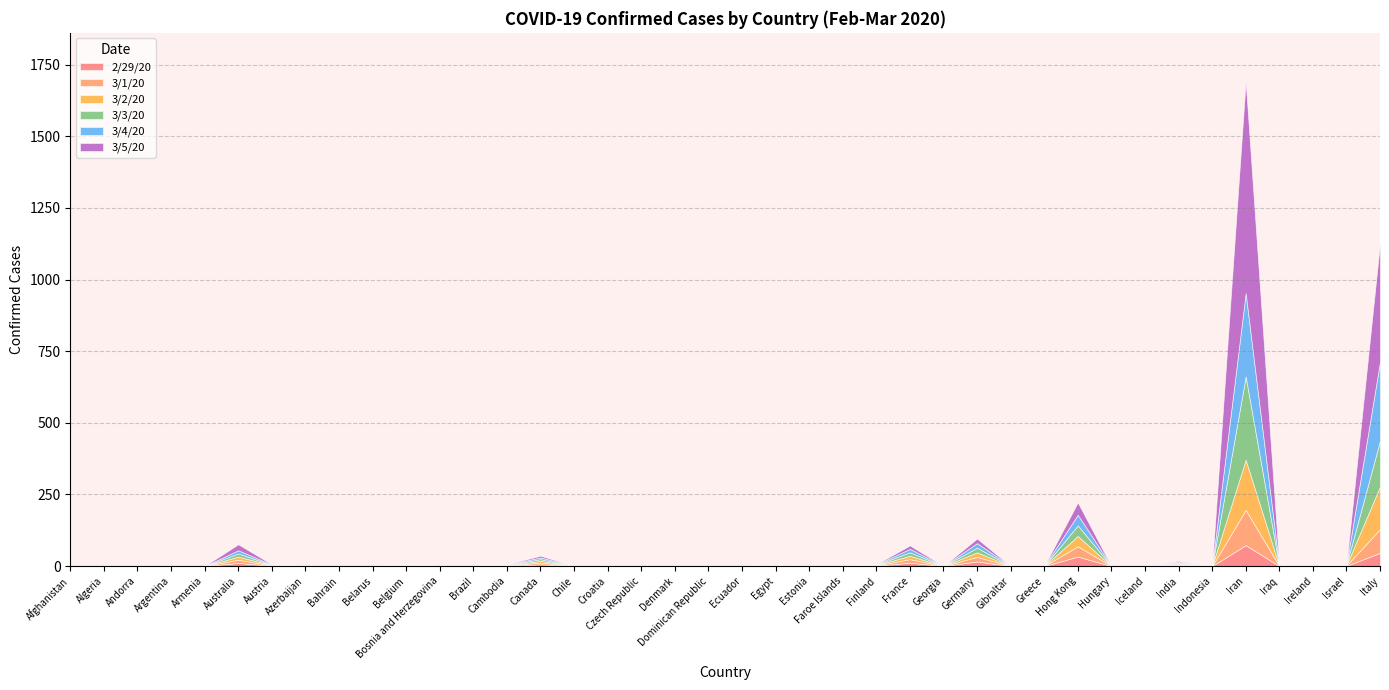

What is the label of the 36th point from the left?

Iran